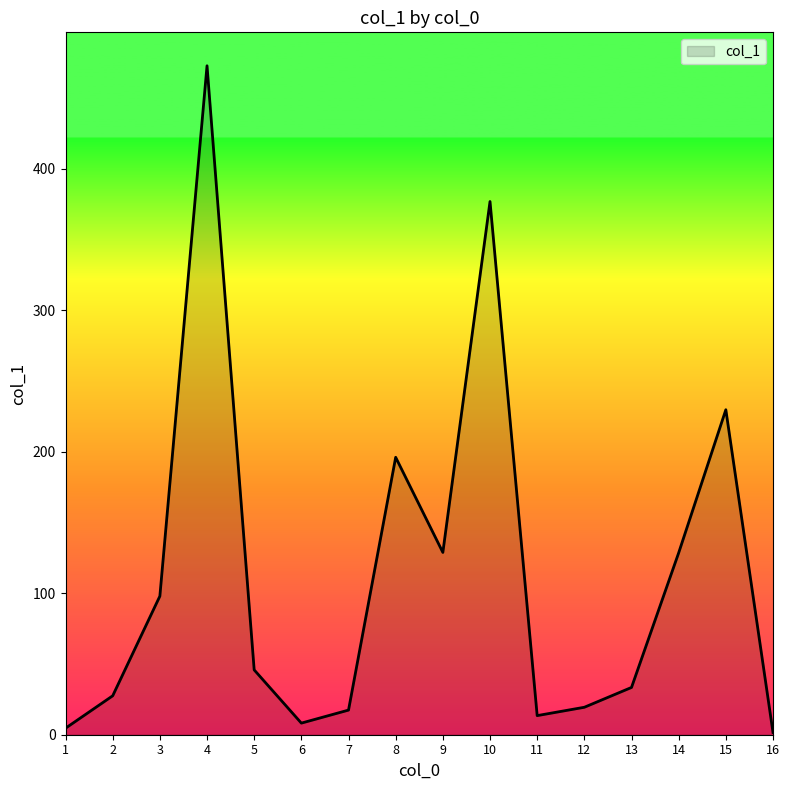

What is the difference between the values at 5 and 4?

426.8